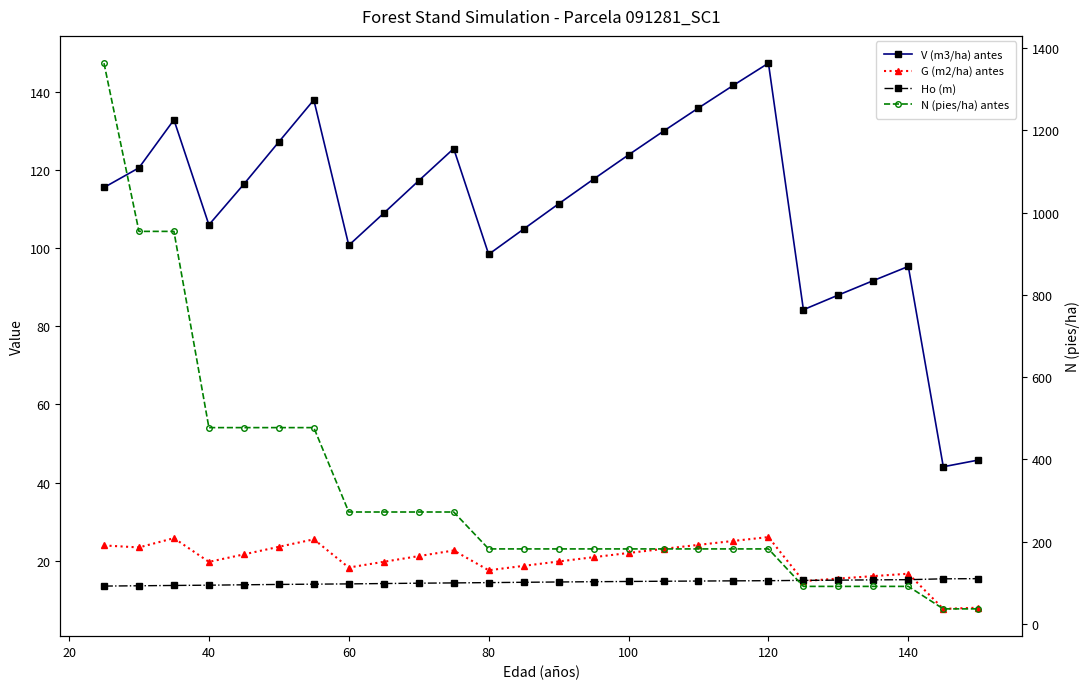

What is the difference between the second highest and second lowest values in the N (pies/ha) antes series?

917.8